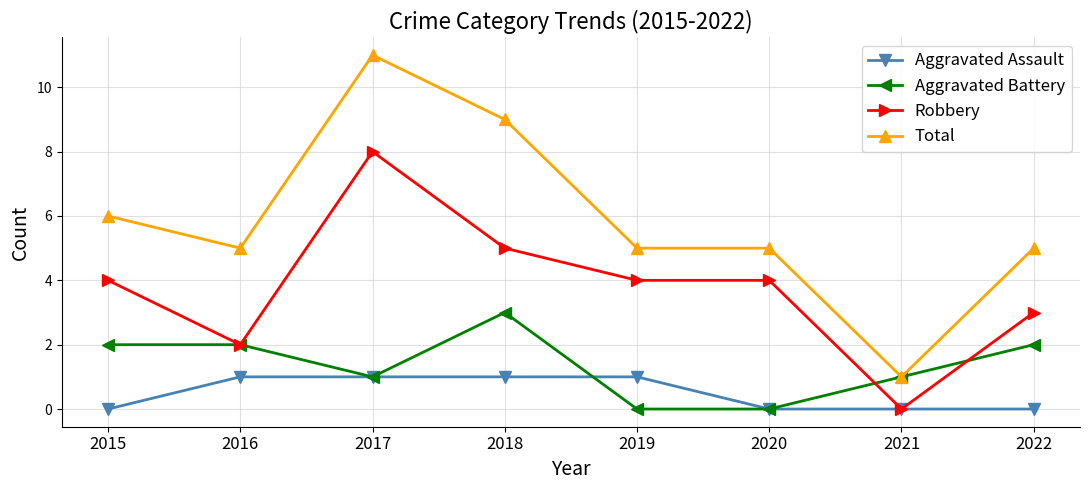

Does the chart have visible grid lines?

Yes